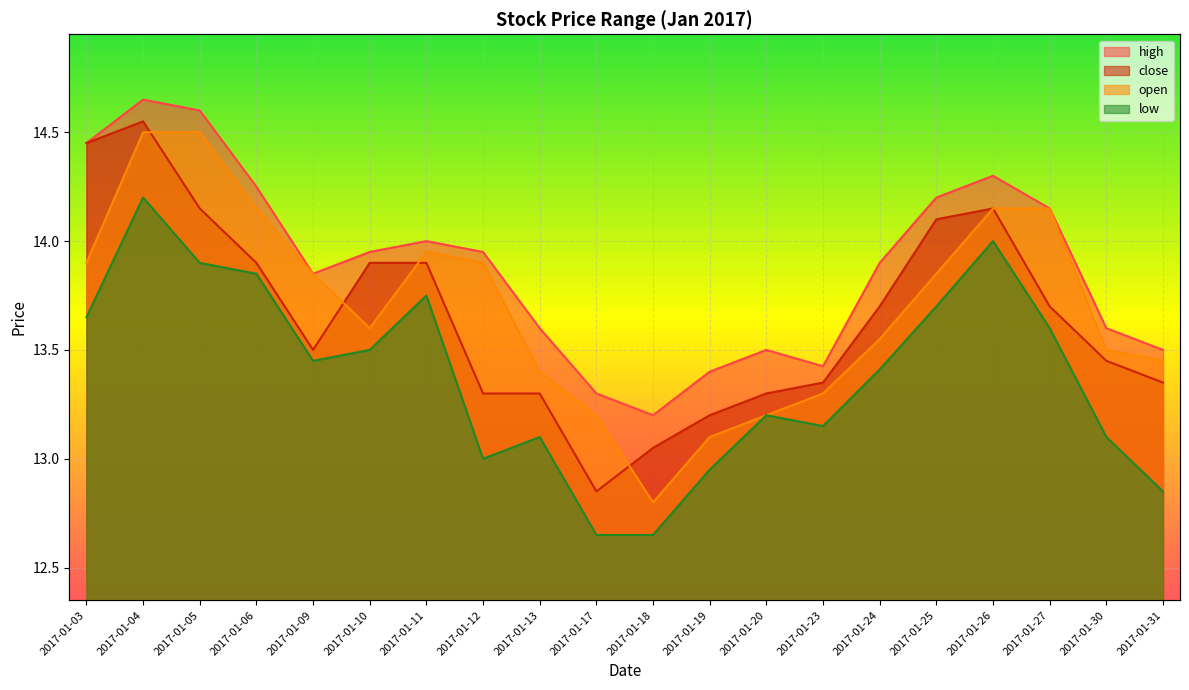

What is the sum of the open values at 2017-01-25 and 2017-01-13?

27.2